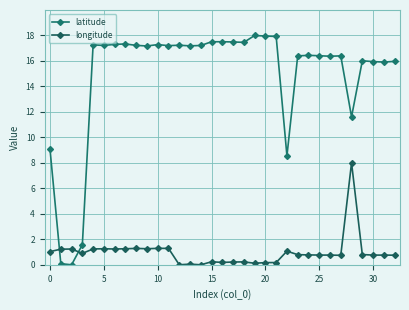

What are all the series names shown in the legend?

latitude, longitude